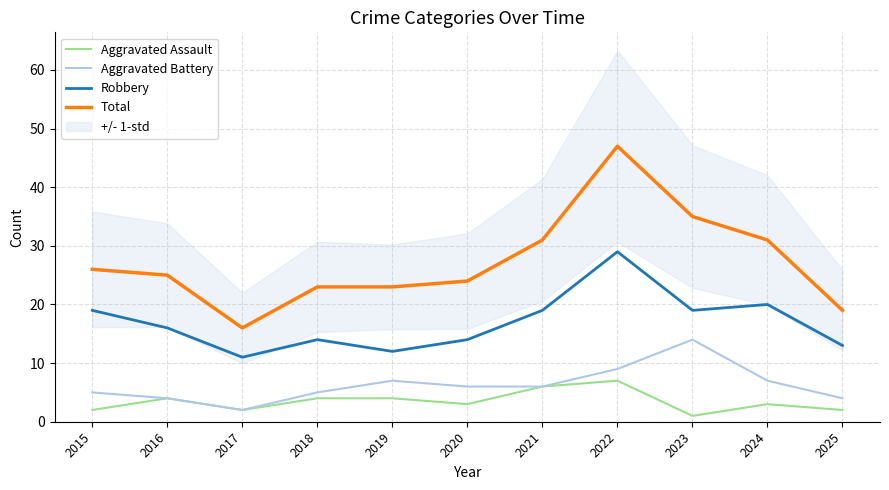

What is the difference between the Robbery values at 2020 and 2023?

5